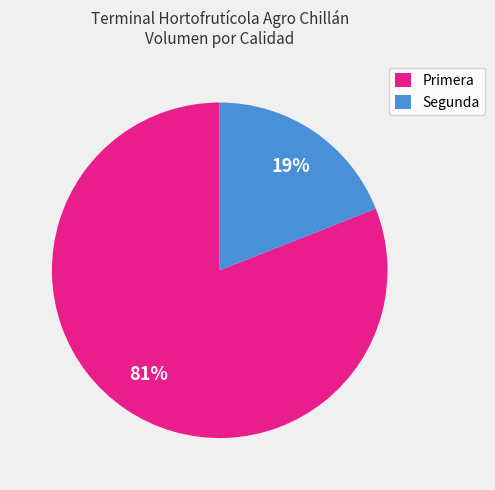

Is there a majority slice in this chart?

Yes